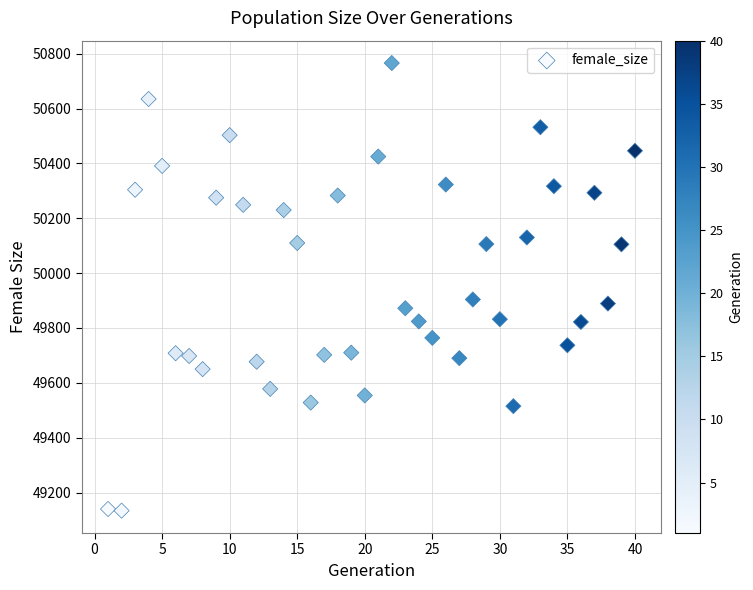

What is the range of Y values (max minus min)?

1632